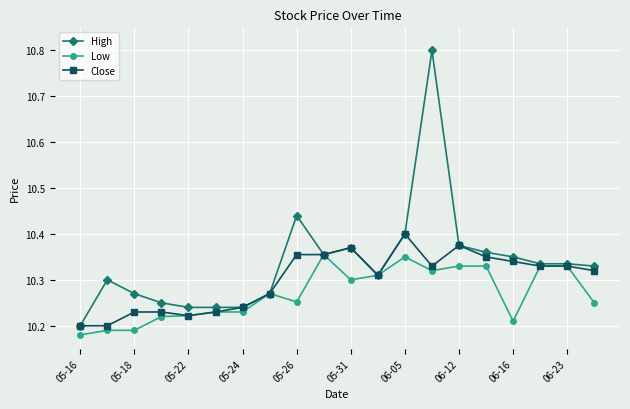

What is the difference between the maximum and minimum values in the Close series?

0.2